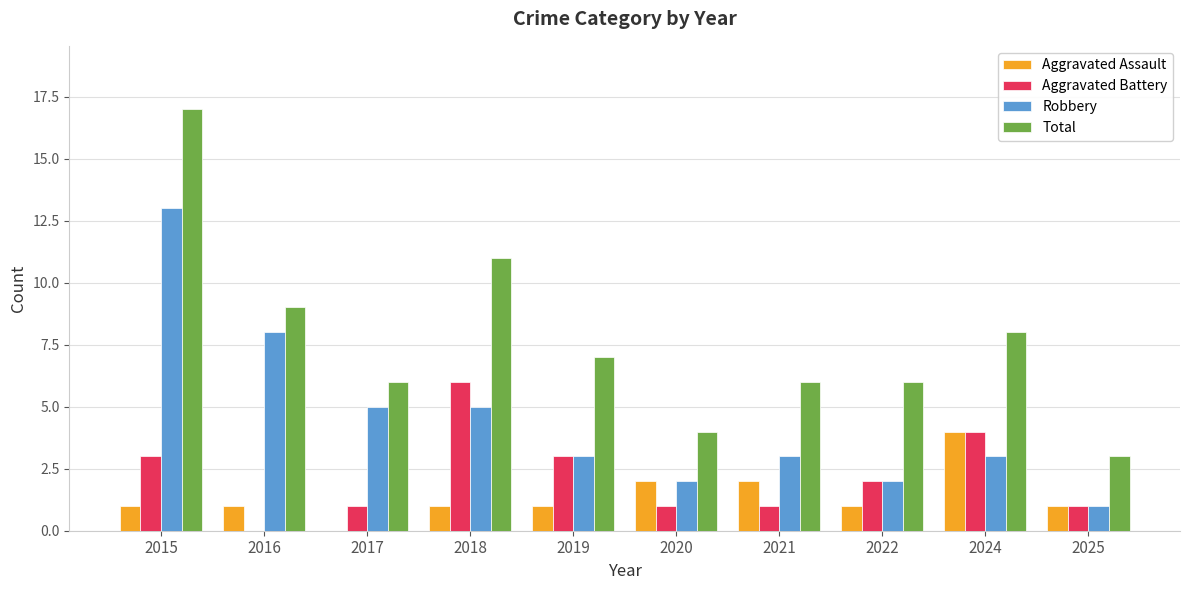

Which category has the highest value across all series?

2015